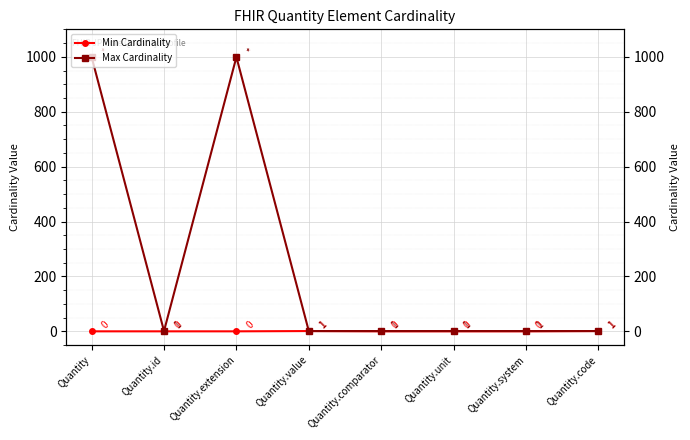

At how many categories does at least one series exceed 784?

2